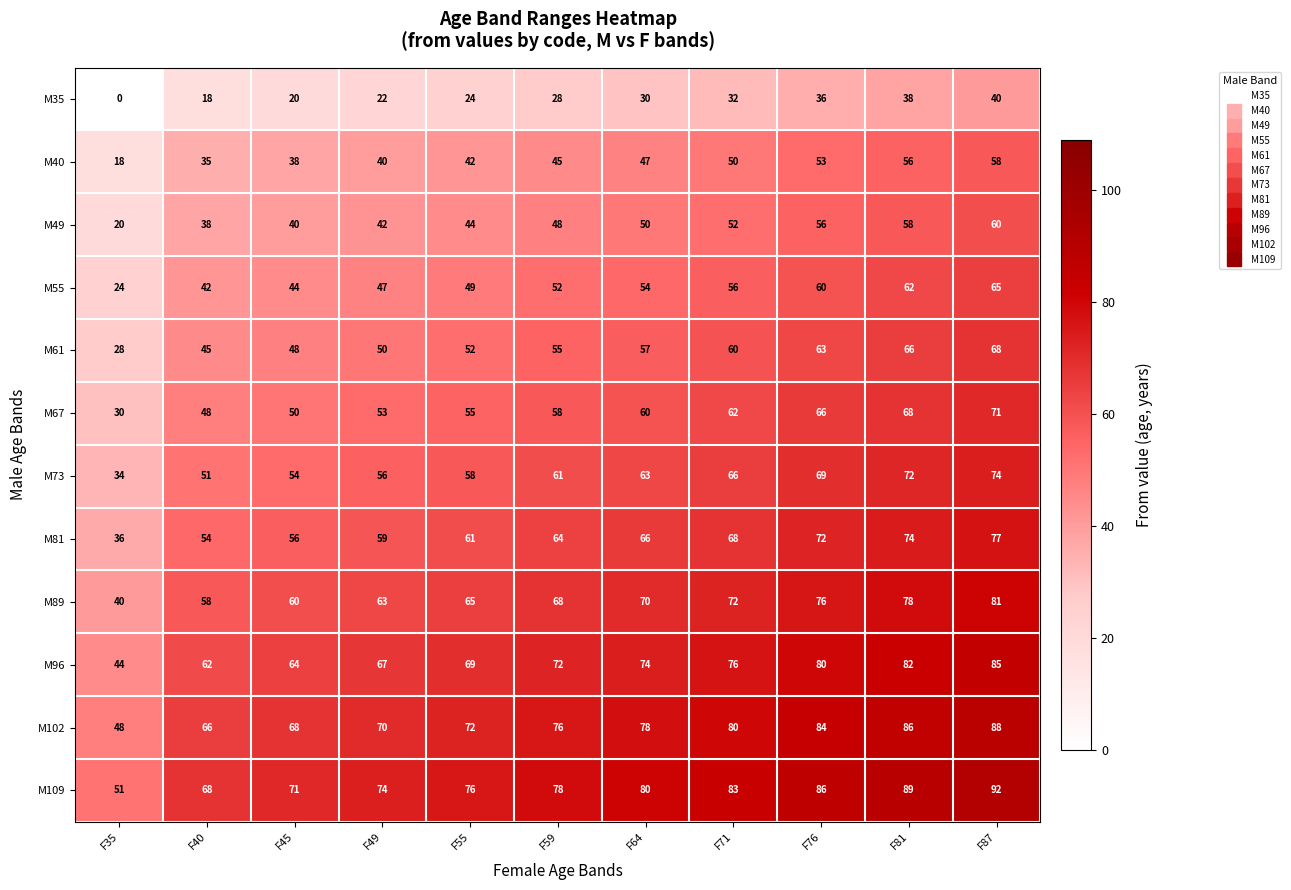

Is it true that M73 equals 17 at F71?

False